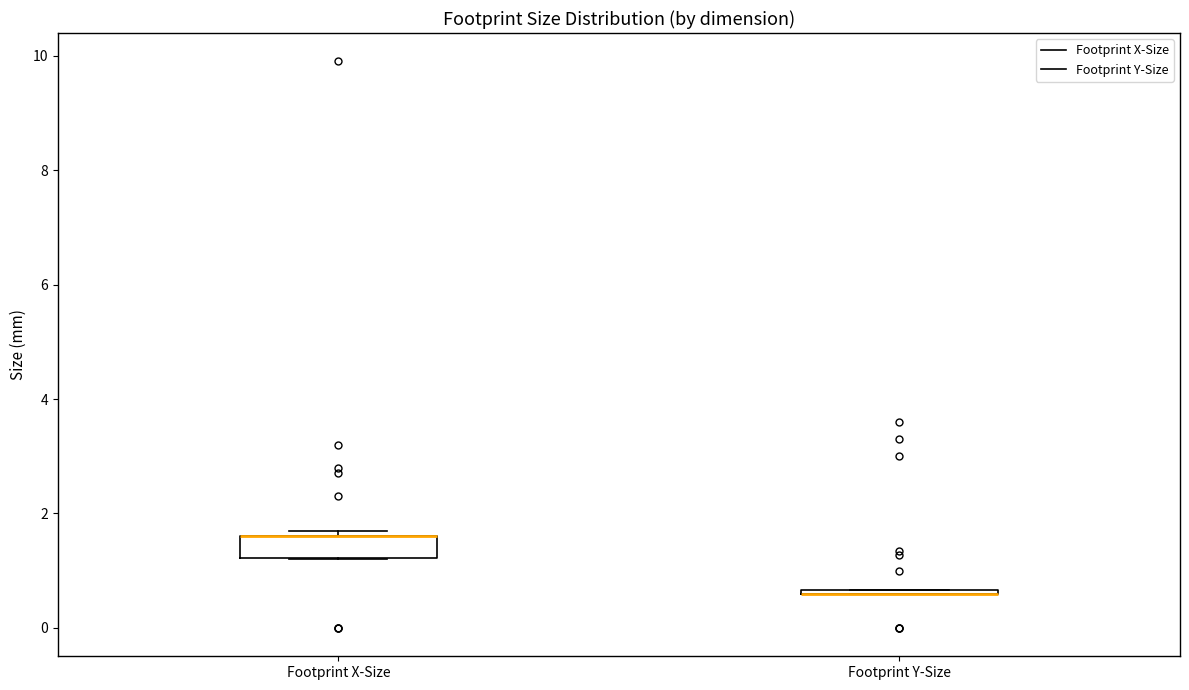

Reading left to right, transcribe this box plot: for each box, give where its median line is, the range the box spans, and where its two whiskers end, as read against the y-axis. The values are not printed on the chart, so give them approximately, as read against the axis.

Footprint X-Size: median 1.6 (drawn on the box's upper edge), box 1.2 to 1.6, whiskers 1.2 to 1.8
Footprint Y-Size: box collapsed to a line at 0.6, whiskers 0.6 to 0.6